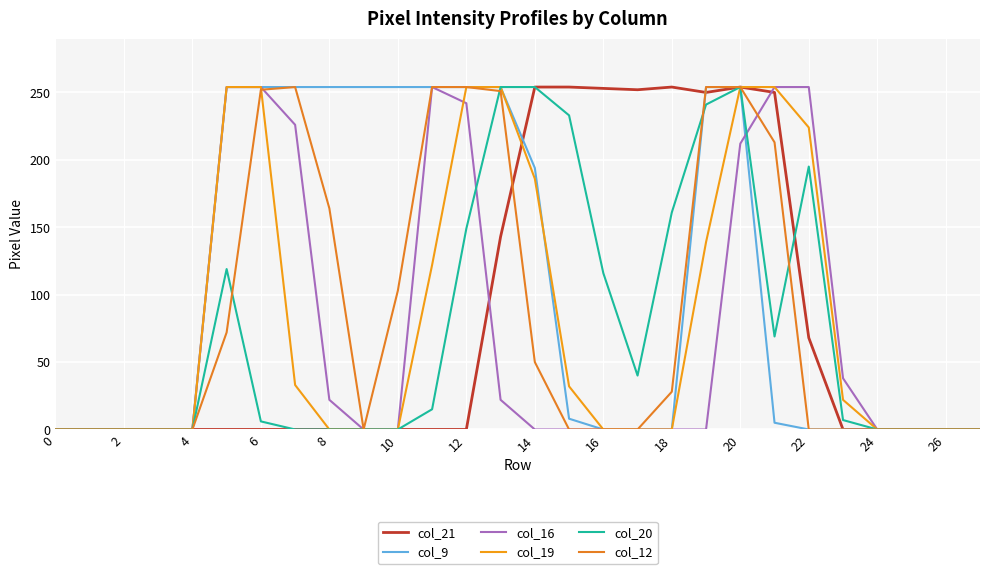

How many distinct data groups are displayed?

6